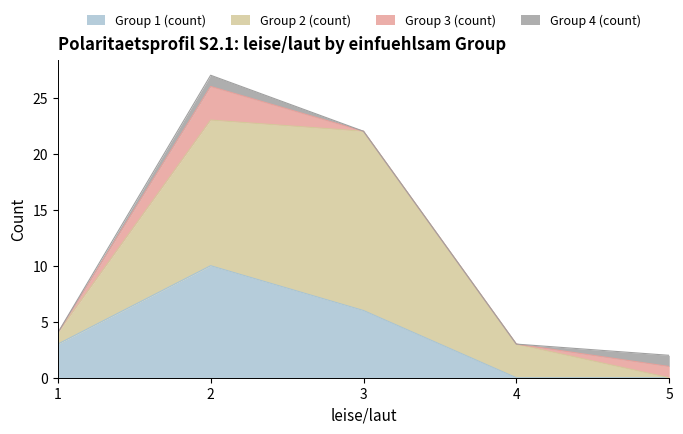

Which category has the lowest value across all series?

4